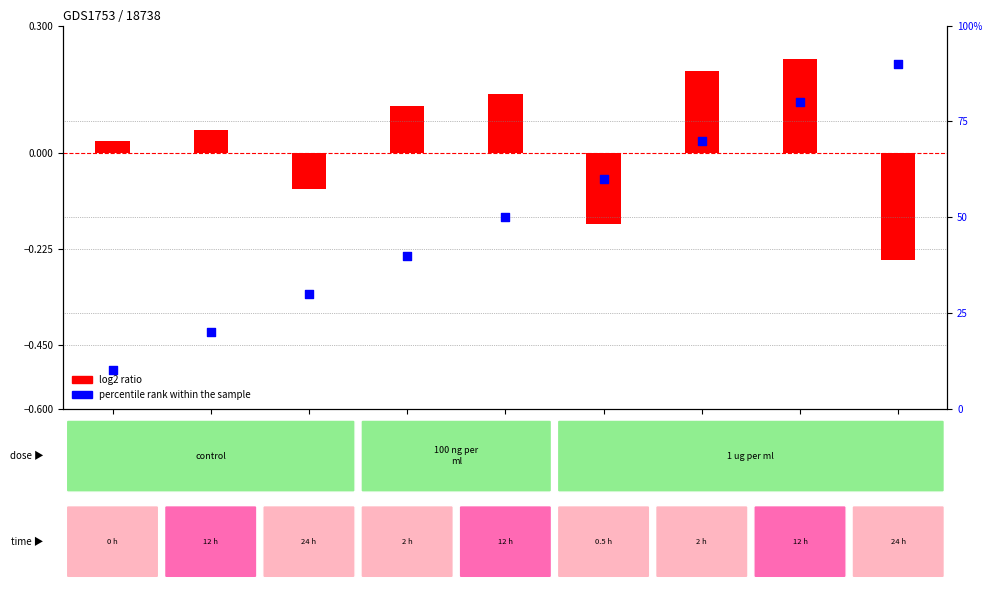

What is the change in value from 道具2 to 道具5?

+30